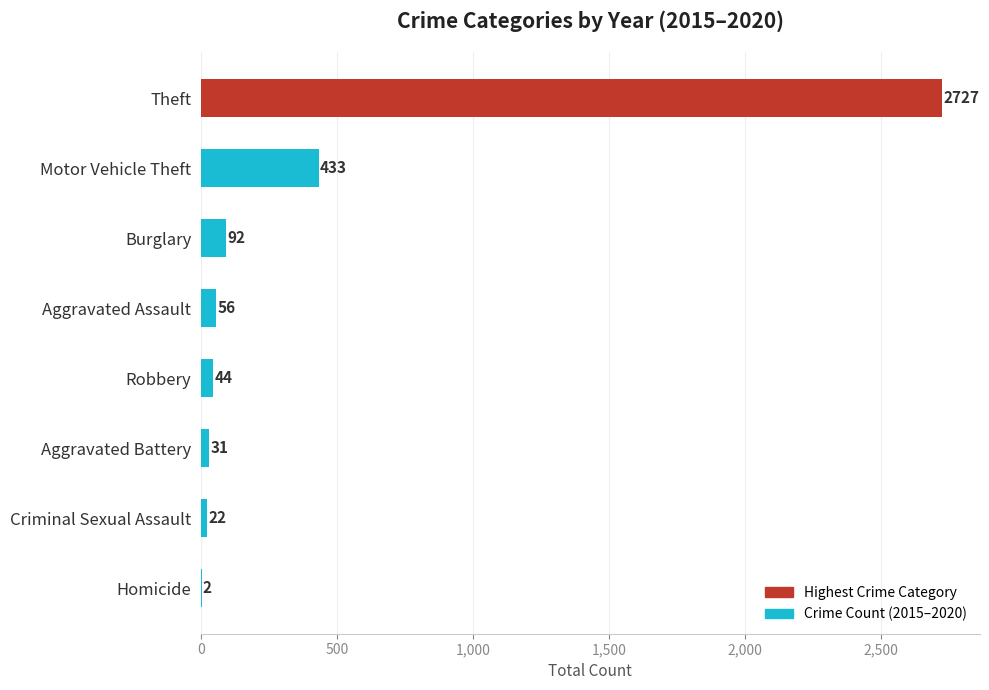

Which label corresponds to the largest value in the chart?

Theft